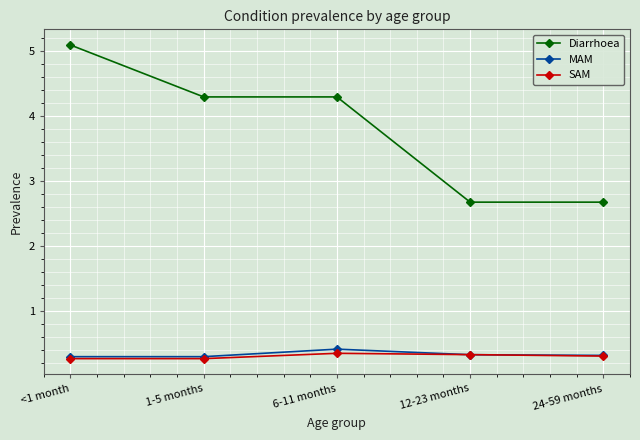

Read the SAM value at 1-5 months.

0.3